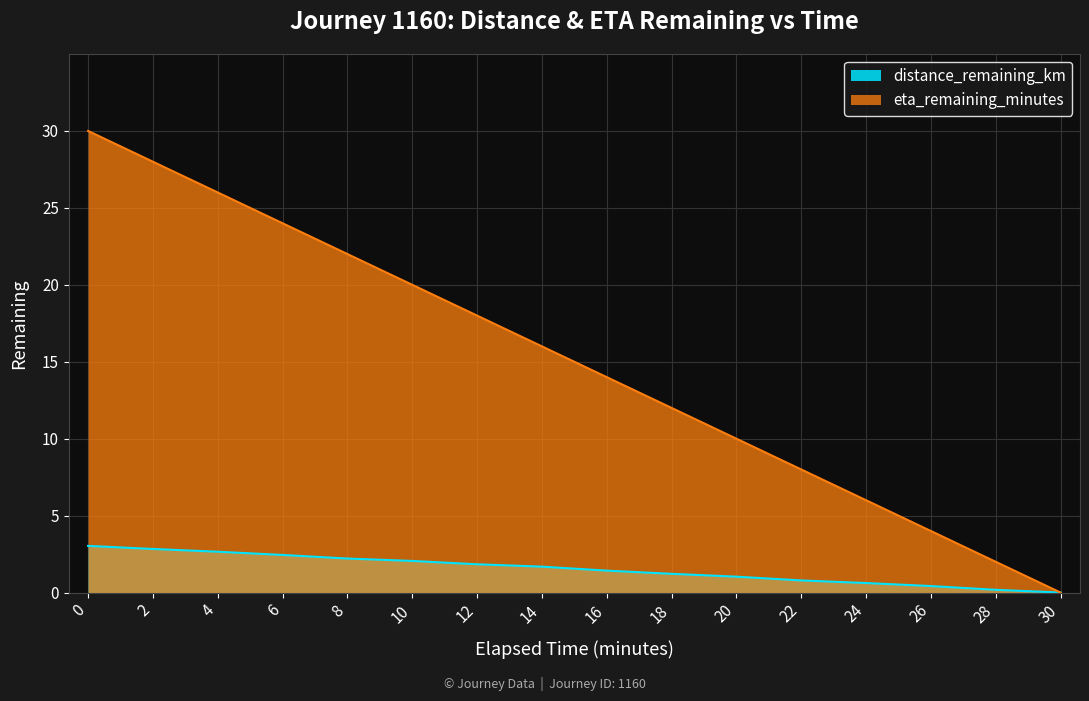

Rank the series at 22 from highest to lowest value.

eta_remaining_minutes, distance_remaining_km